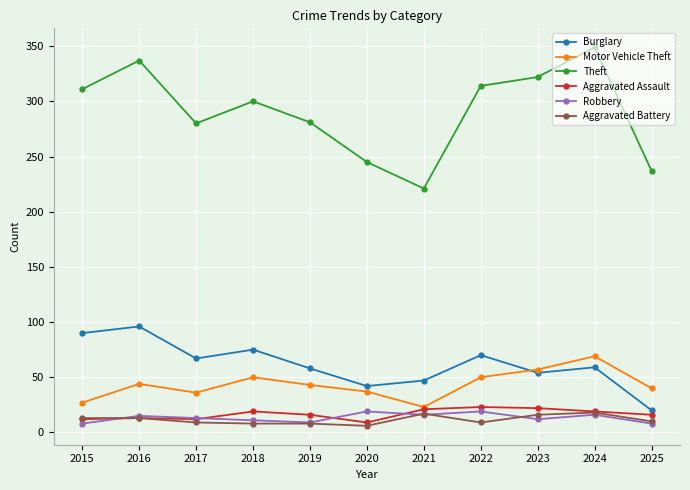

Does the chart have visible grid lines?

Yes